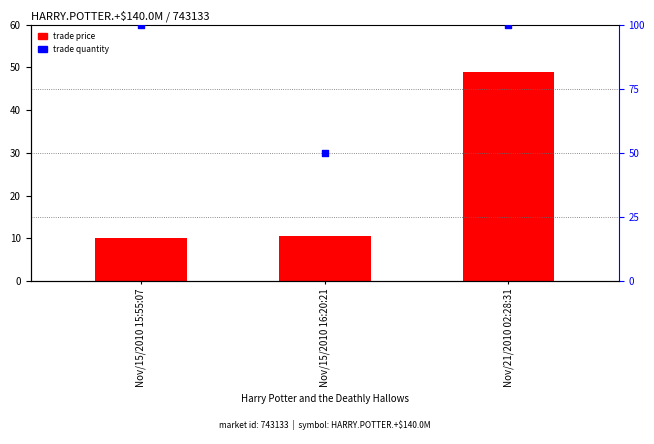

Is the value of trade price at Nov/21/2010 02:28:31 greater than the value of trade quantity (normalized) at Nov/21/2010 02:28:31?

No